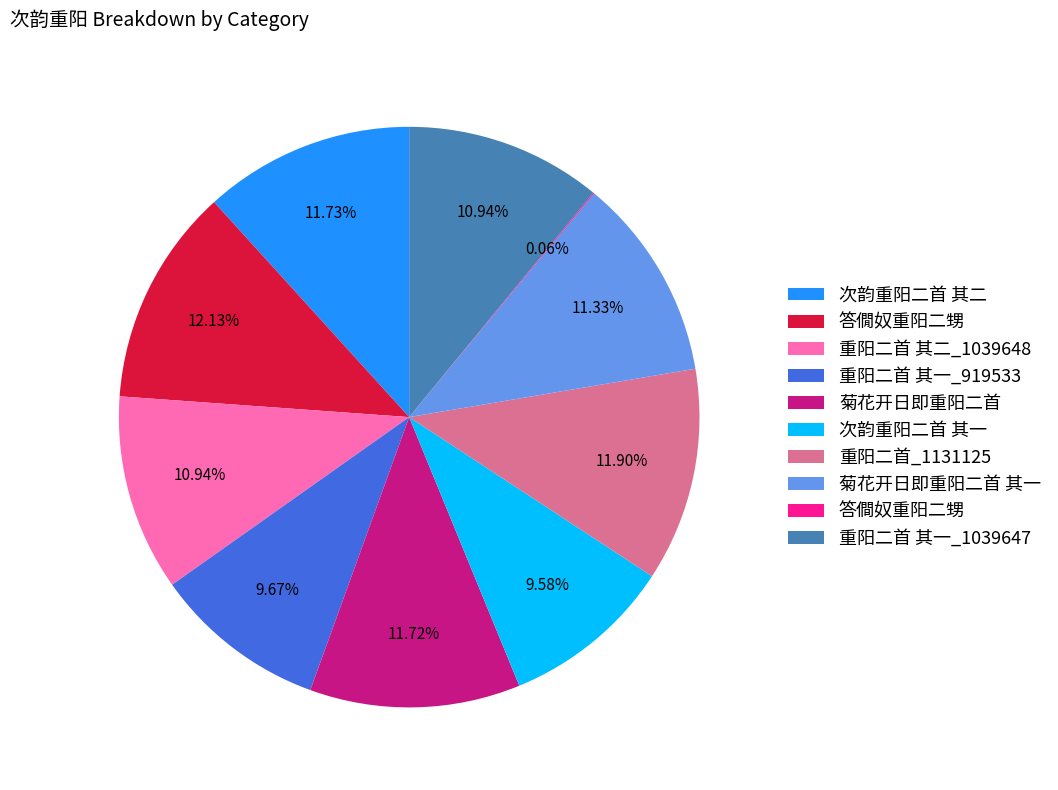

Which has a higher value, 次韵重阳二首 其一 or 菊花开日即重阳二首 其一?

菊花开日即重阳二首 其一